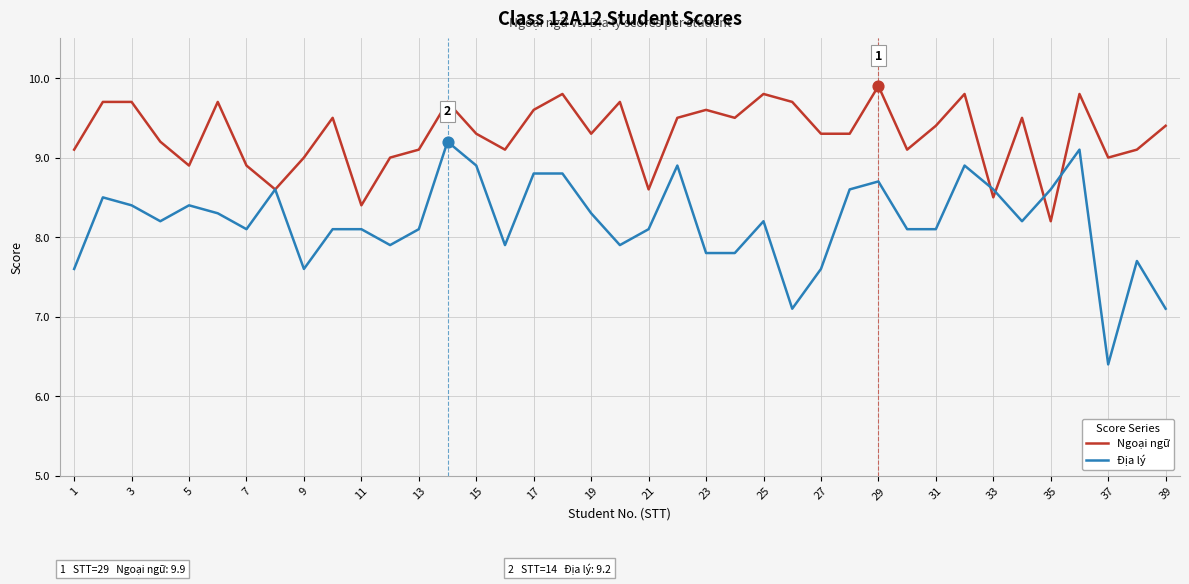

Which series has the largest total across all categories?

Ngoại ngữ